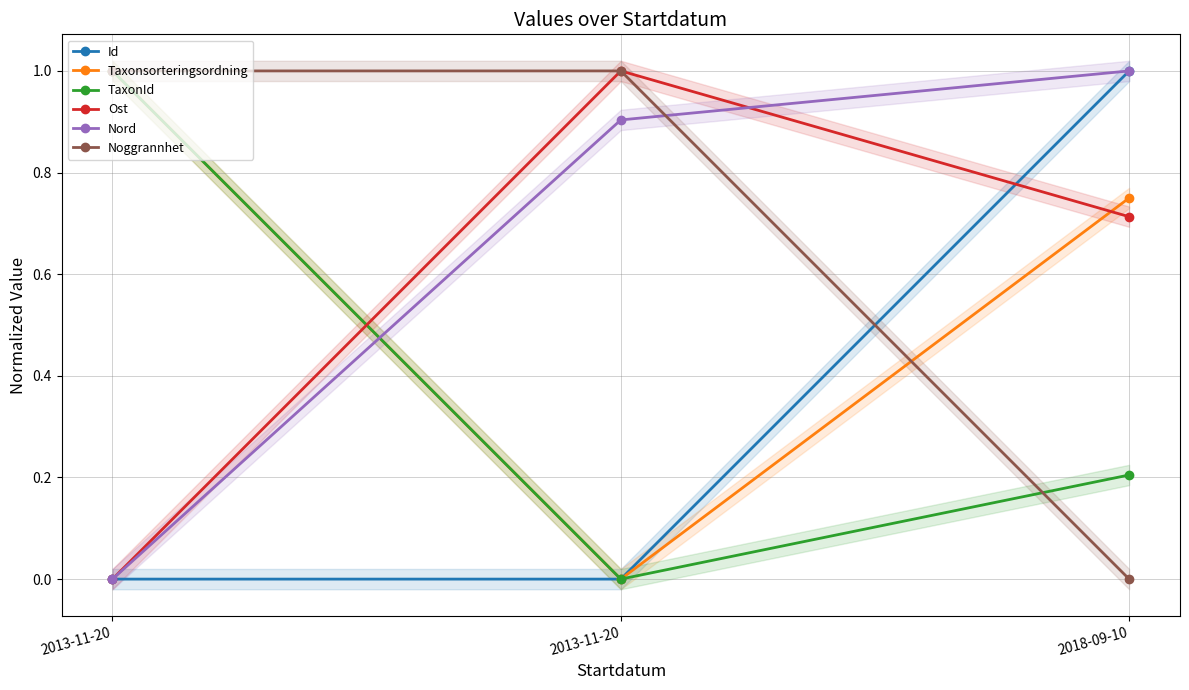

At which category does the chart reach its peak across all series?

2018-09-10